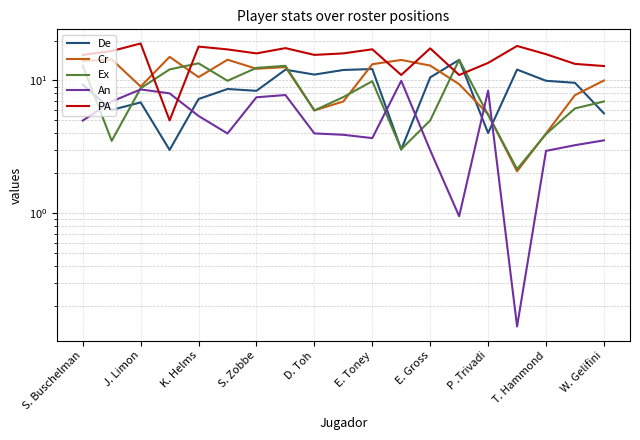

What is the sum of the An values at 11 and S. Buschelman?

14.9